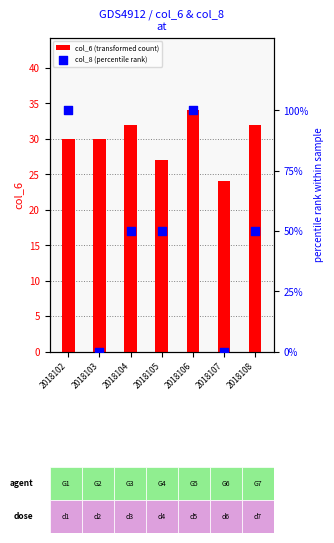

Which series has the largest total across all categories?

col_8 (percentile rank)